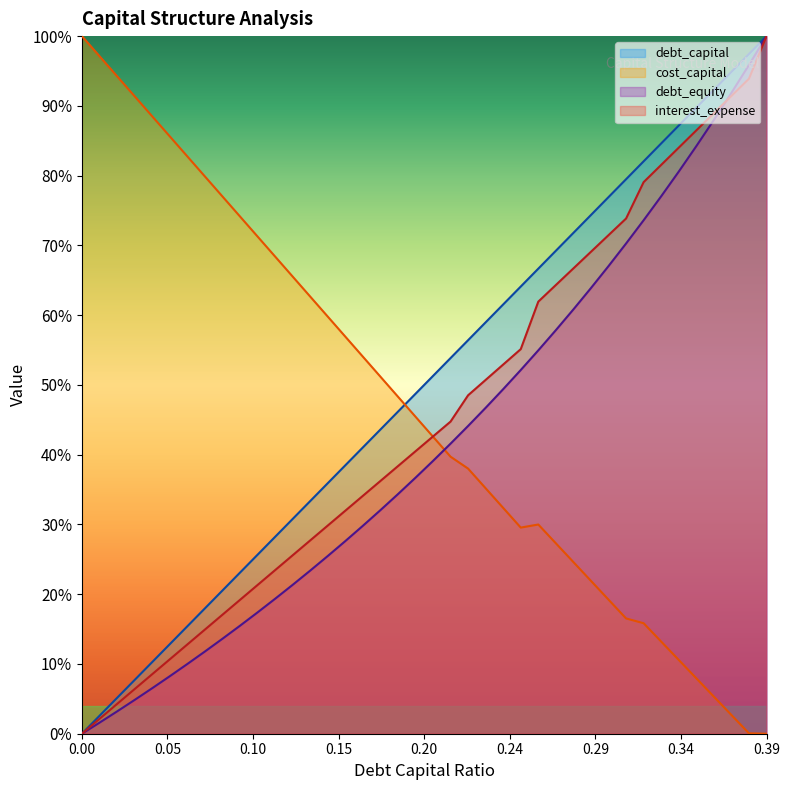

List the labels in order of debt_equity value, largest first.

0.39, 0.38, 0.37, 0.36, 0.35, 0.34, 0.33, 0.32, 0.31, 0.3, 0.29, 0.28, 0.27, 0.26, 0.25, 0.24, 0.23, 0.22, 0.21, 0.2, 0.19, 0.18, 0.17, 0.16, 0.15, 0.14, 0.13, 0.12, 0.11, 0.1, 0.09, 0.08, 0.07, 0.06, 0.05, 0.04, 0.03, 0.02, 0.01, 0